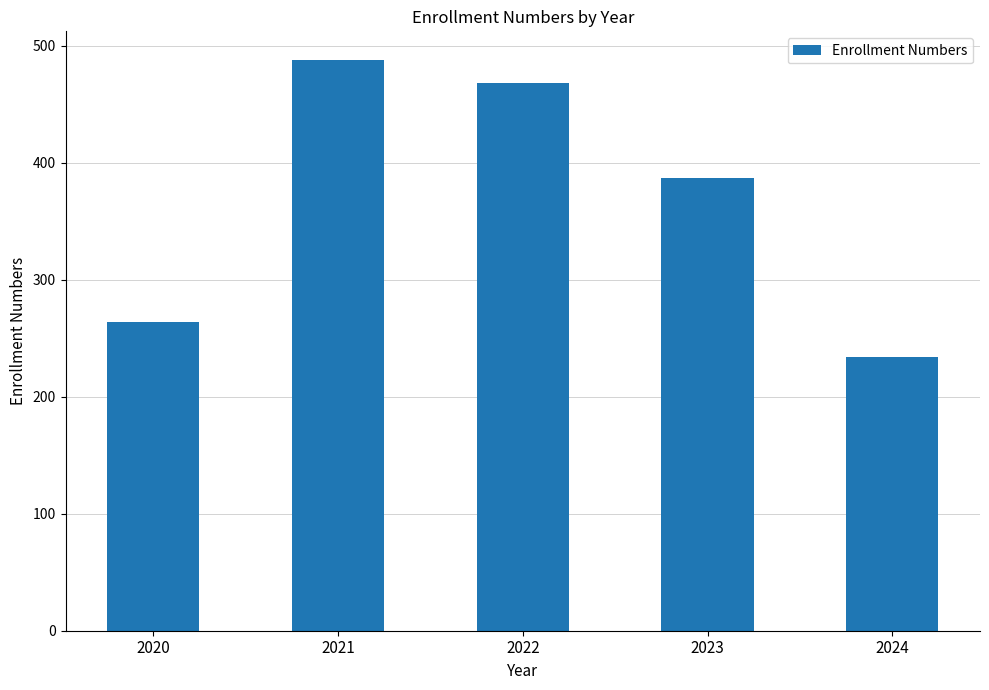

What is the sum of all values?

1841